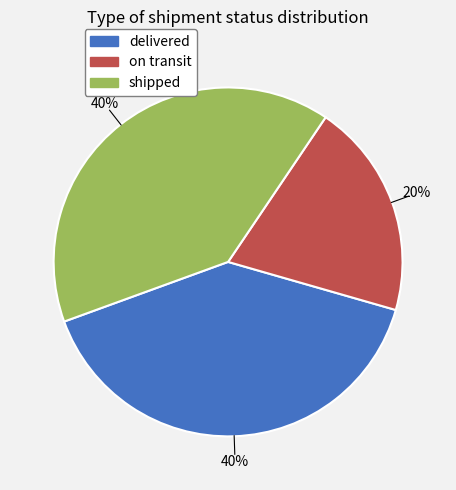

Which category has the smallest portion of the pie?

on transit